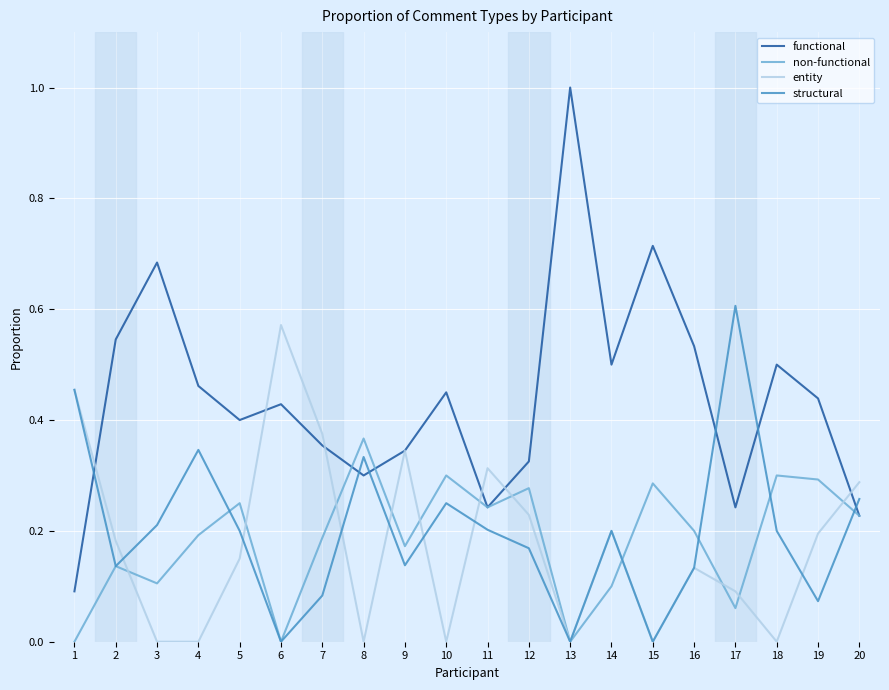

Between 2 and 18, which series saw the biggest shift?

entity